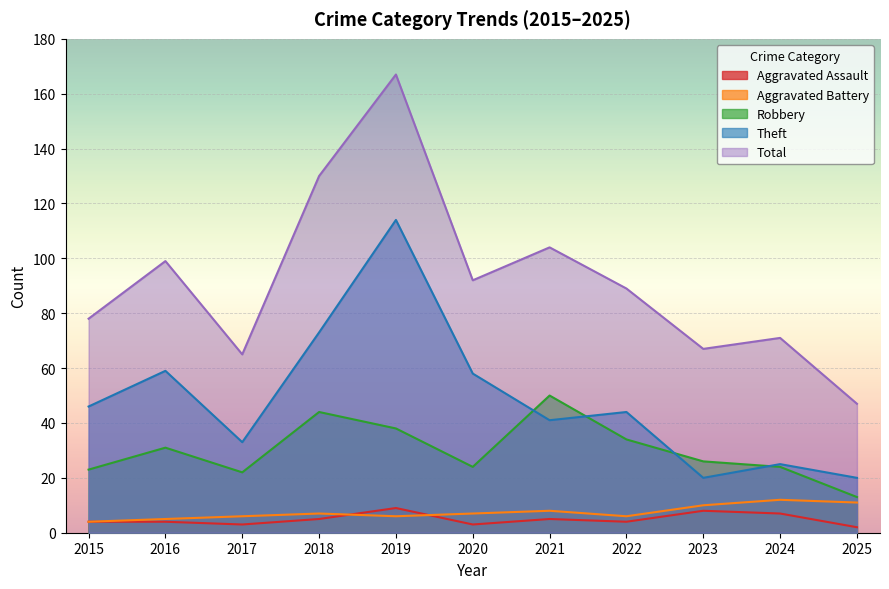

Which series has the widest spread of values?

Total